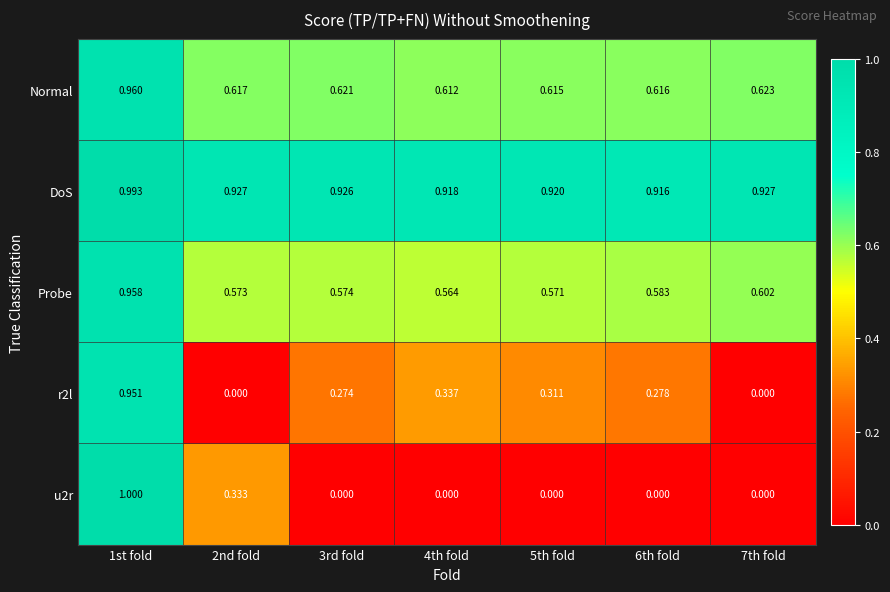

Which category has the lowest value across all series?

2nd fold